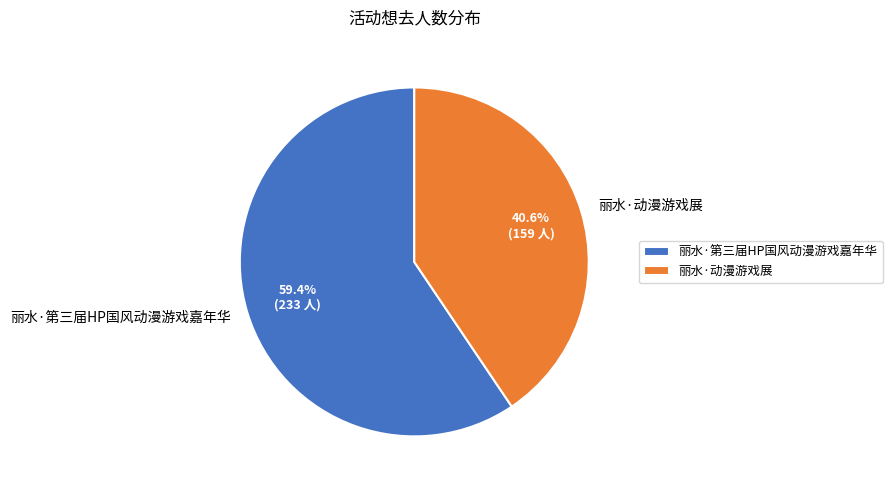

How many slices are in this pie chart?

2